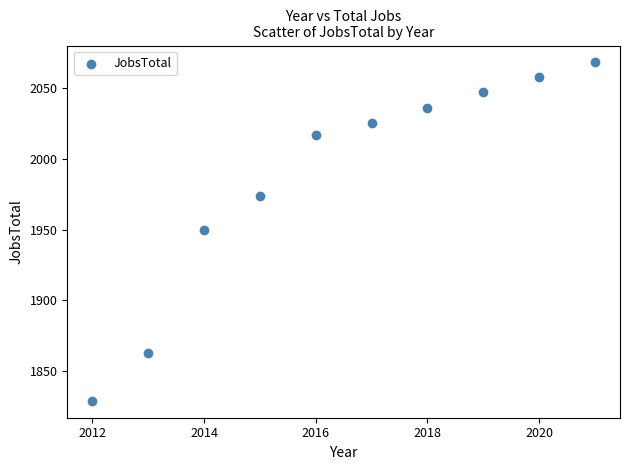

What is the average Y value?

1987